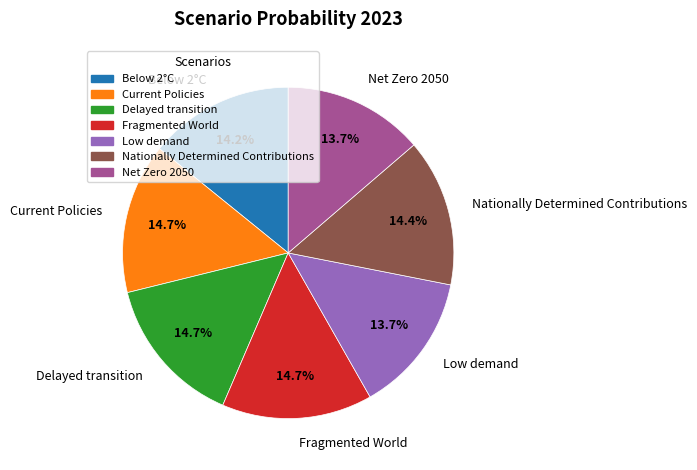

What percentage is NOT represented by Nationally Determined Contributions?

85.6%